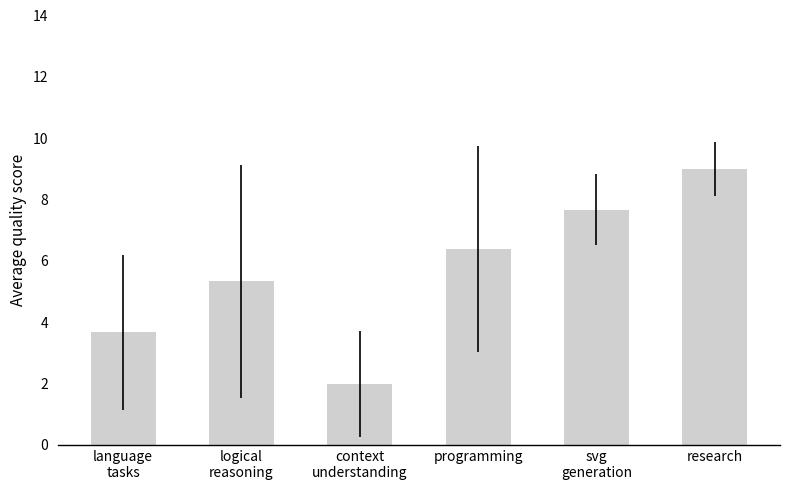

What is the sum of all values?

34.1